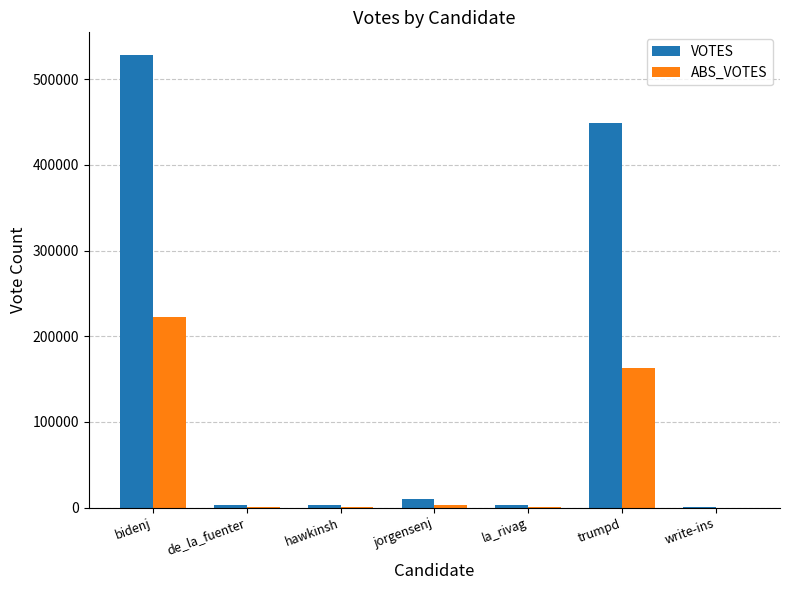

How many data points does each series have?

7